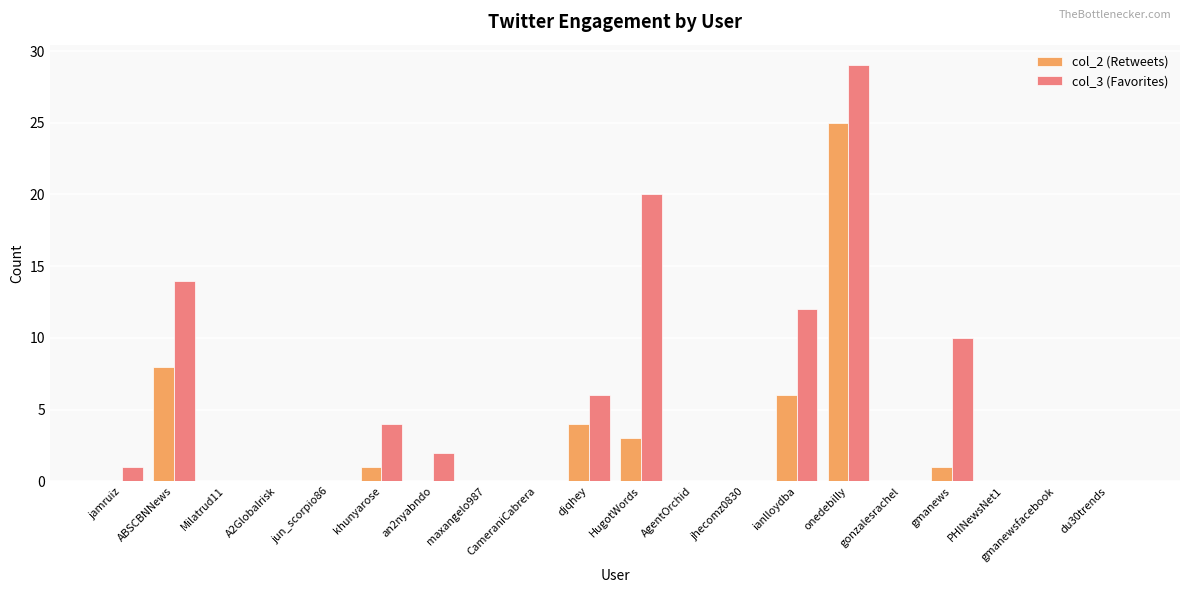

What is the greatest value displayed?

29